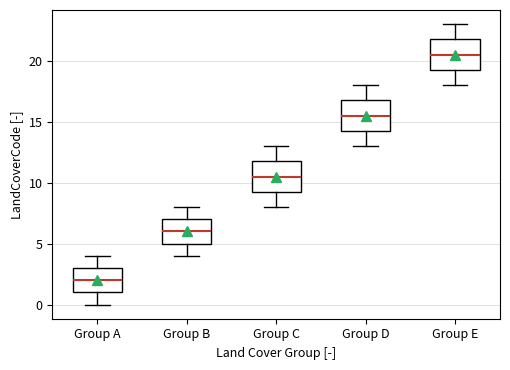

Where does the lower whisker of the box for Group B end on the y-axis? The values are not printed on the chart, so give them approximately, as read against the axis.

4.0